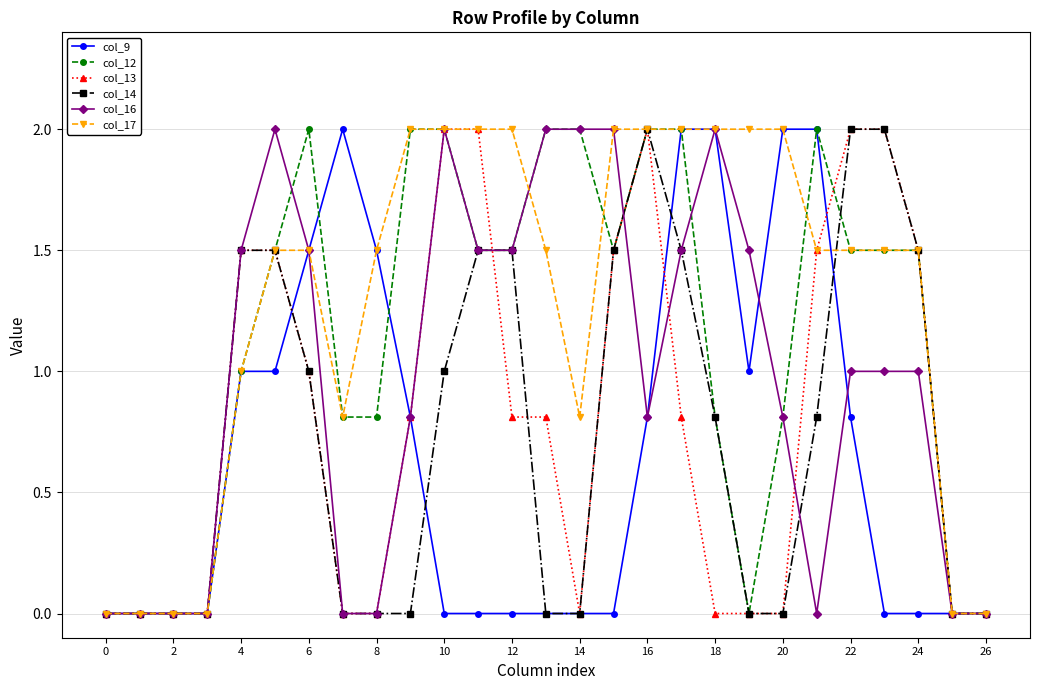

True or false: col_14 and col_16 intersect in this chart.

True